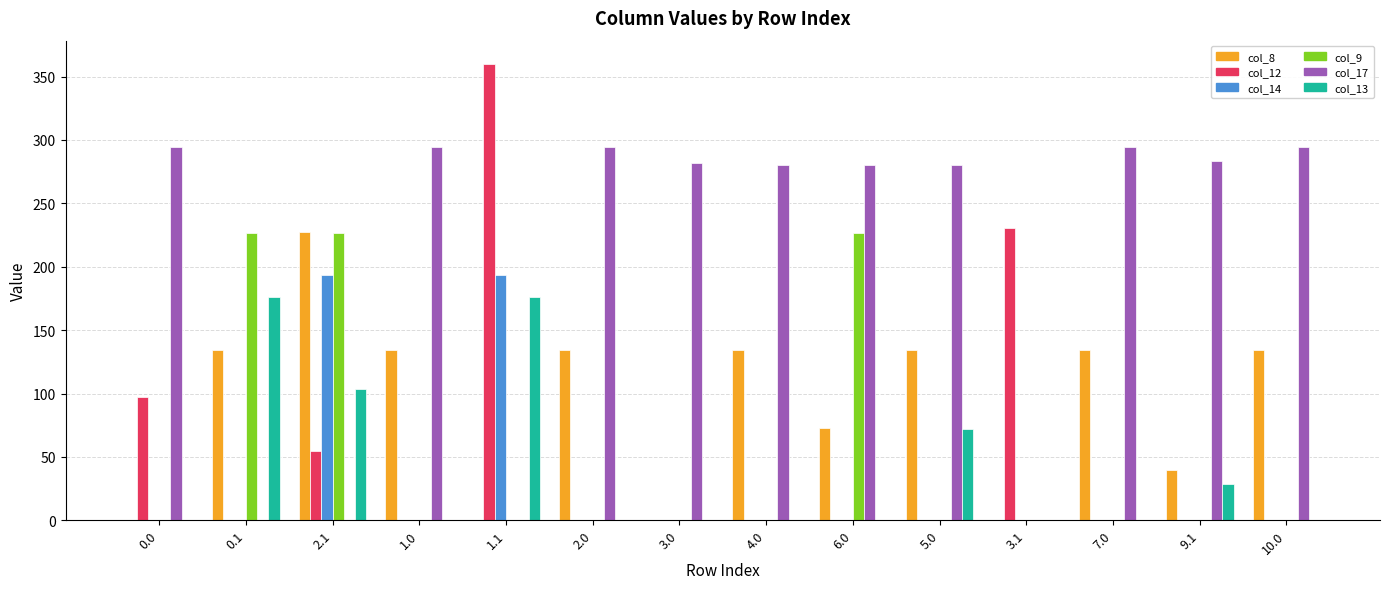

Is the value of col_8 at 6.0 greater than the value of col_14 at 5.0?

Yes